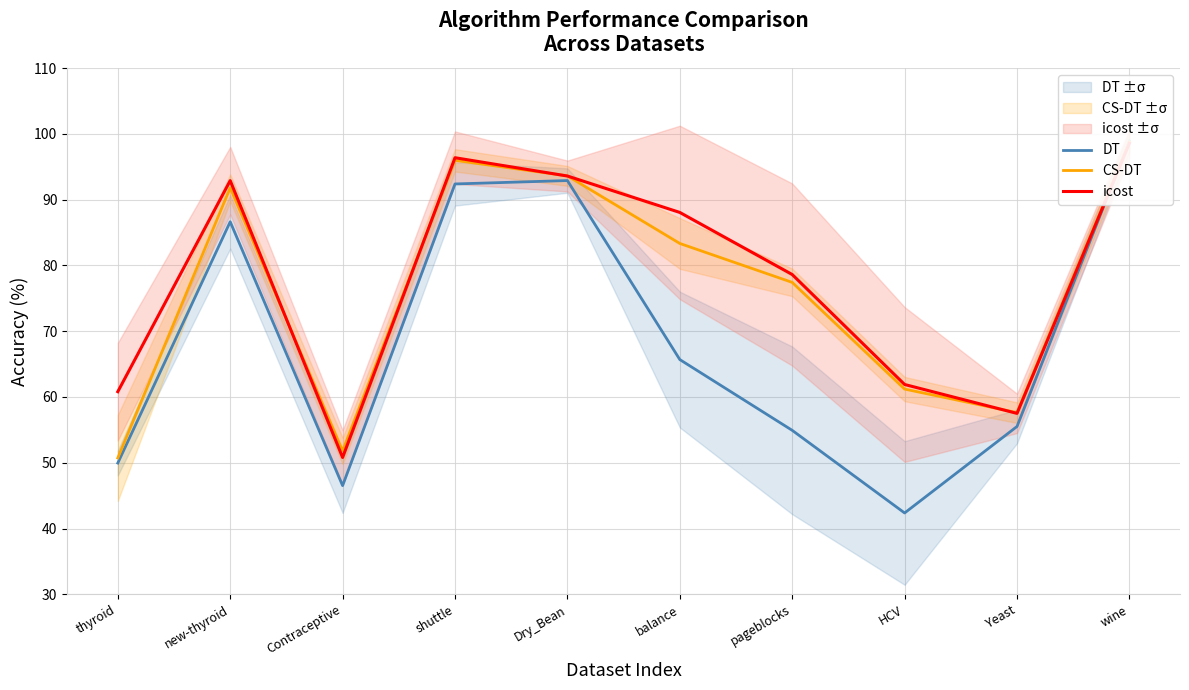

Where is DT nearest to the value 70?

balance